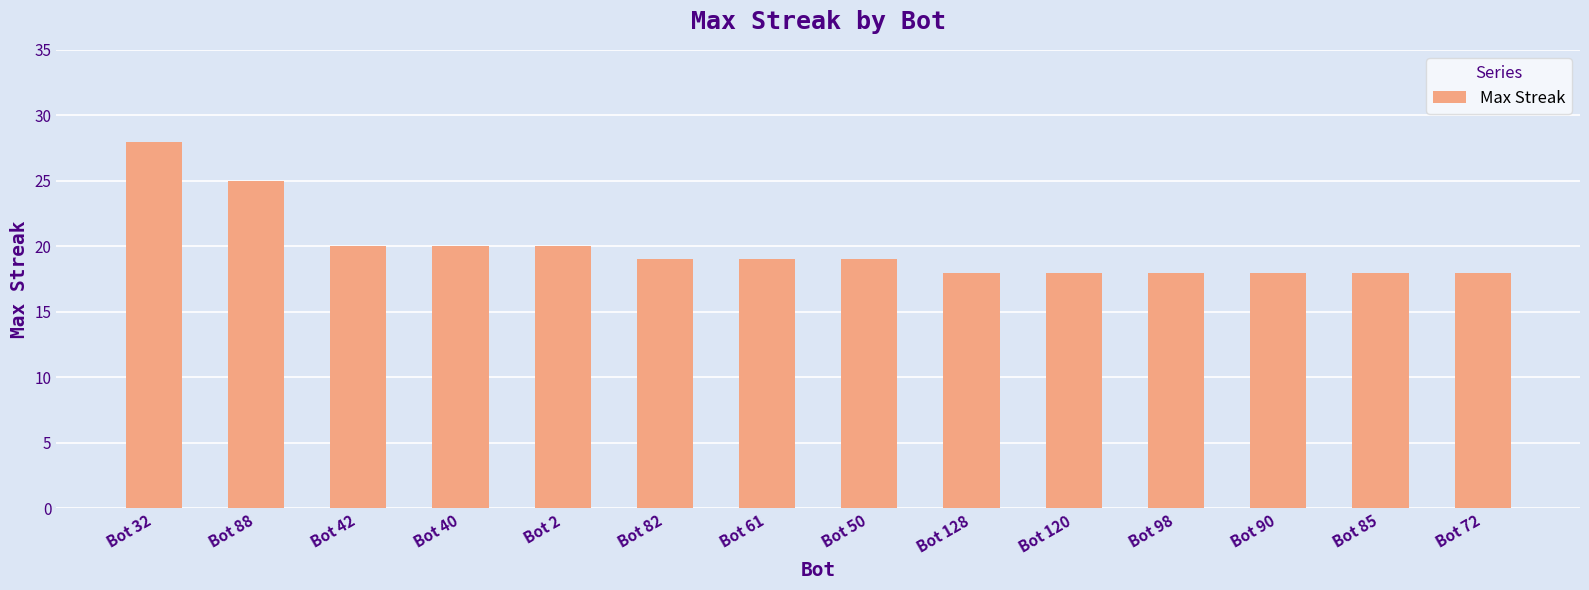

What is the maximum value shown in the chart?

28